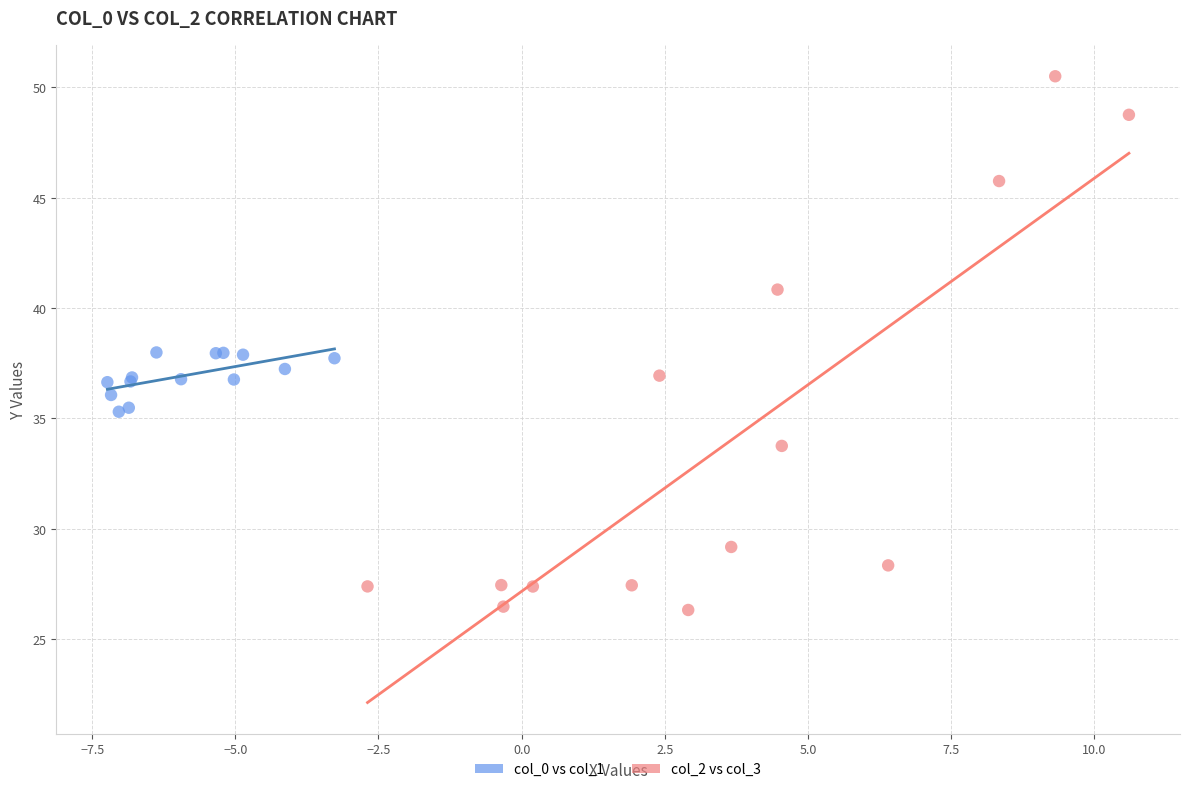

Which series has the widest spread of Y values?

col_2 vs col_3